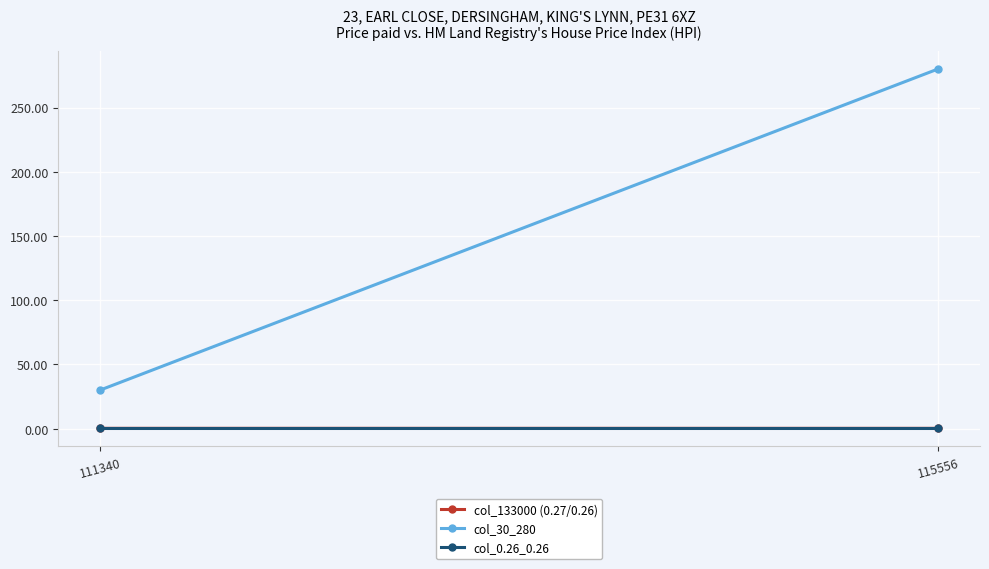

Read the col_133000 (0.27/0.26) value at 111340.

0.3